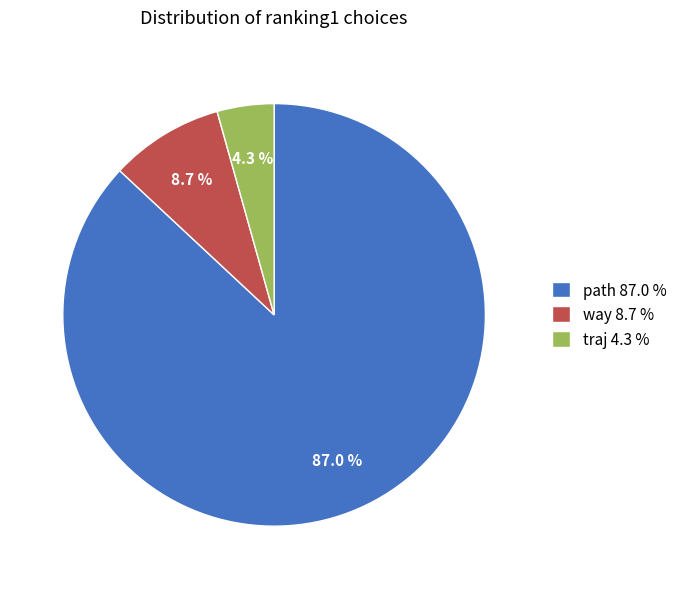

Does any single category account for the majority?

Yes